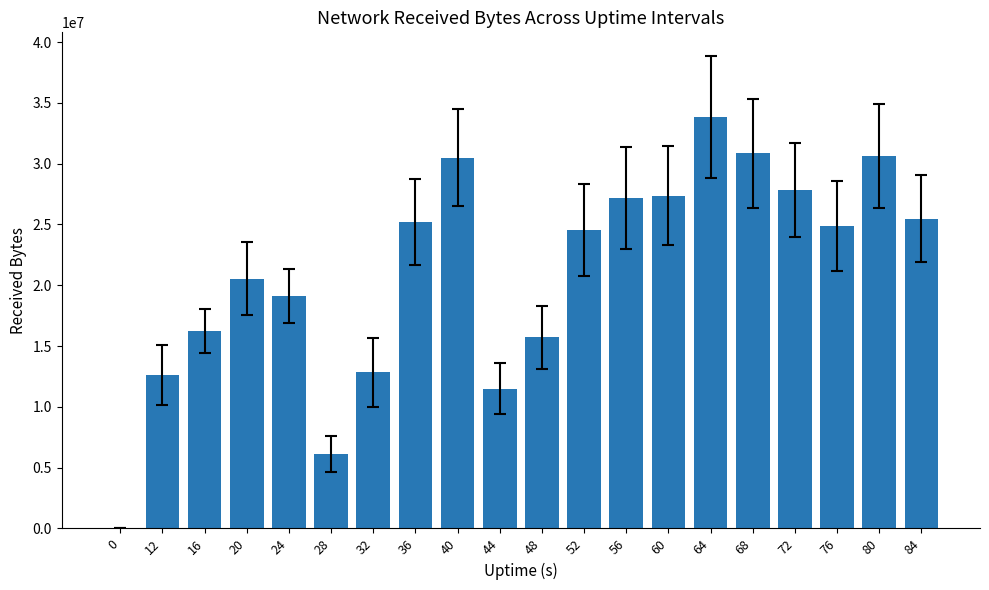

Is it true that the value at 84 is 33801885?

False